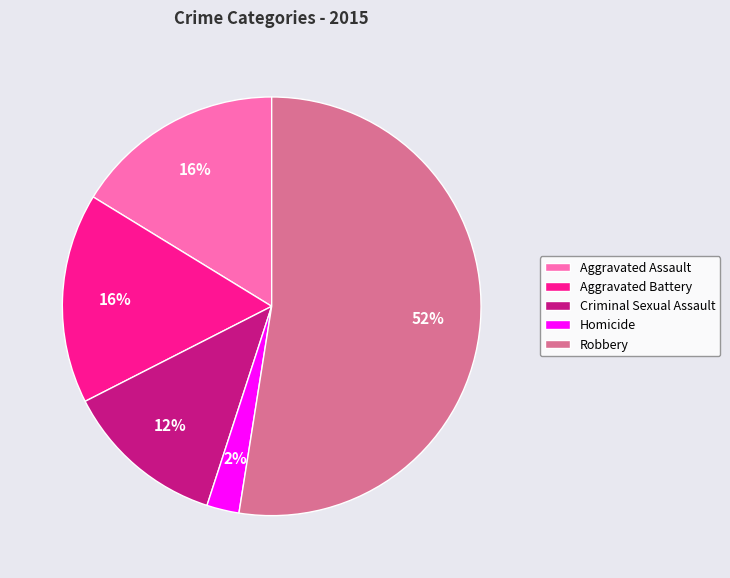

Is the sum of Robbery and Homicide greater than half?

Yes